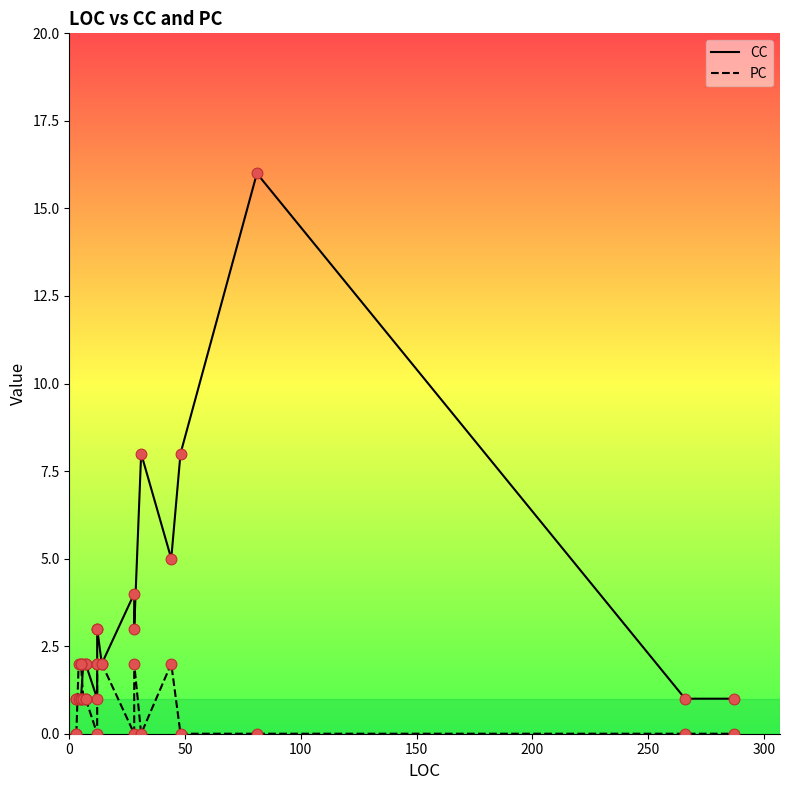

Which series contains the highest Y value?

CC